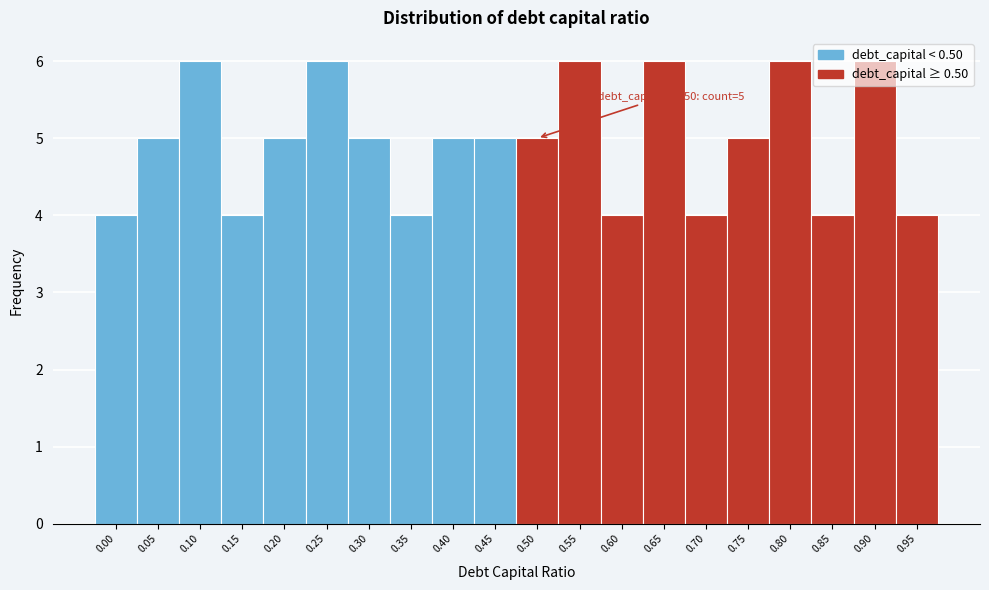

What is the value of the 15th bar from the left?

4